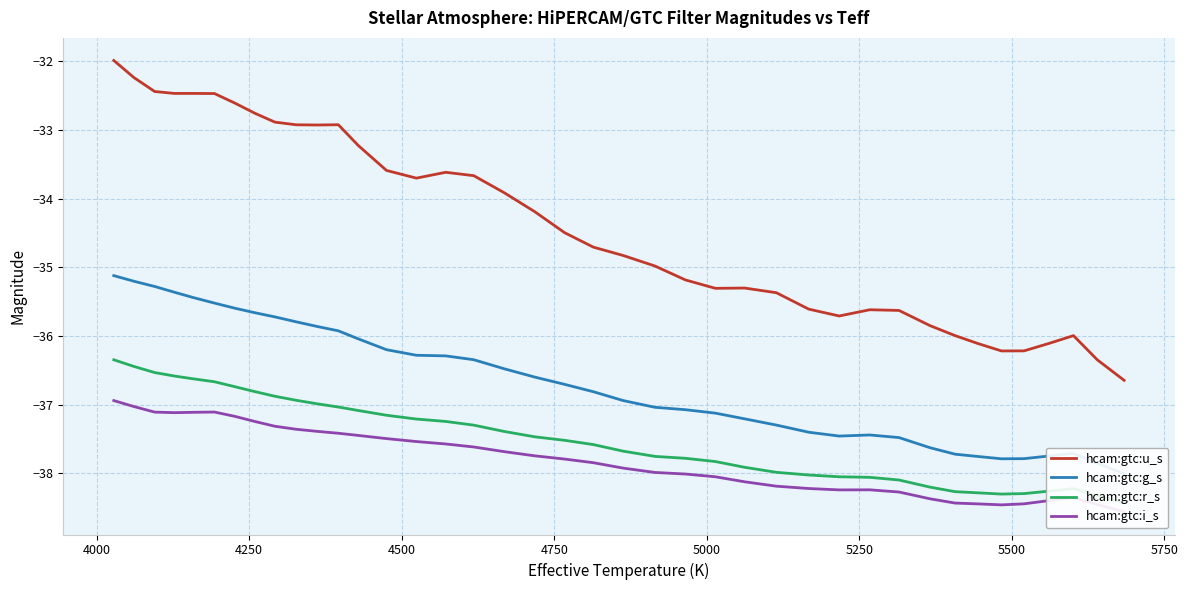

True or false: hcam:gtc:r_s and hcam:gtc:g_s intersect in this chart.

False